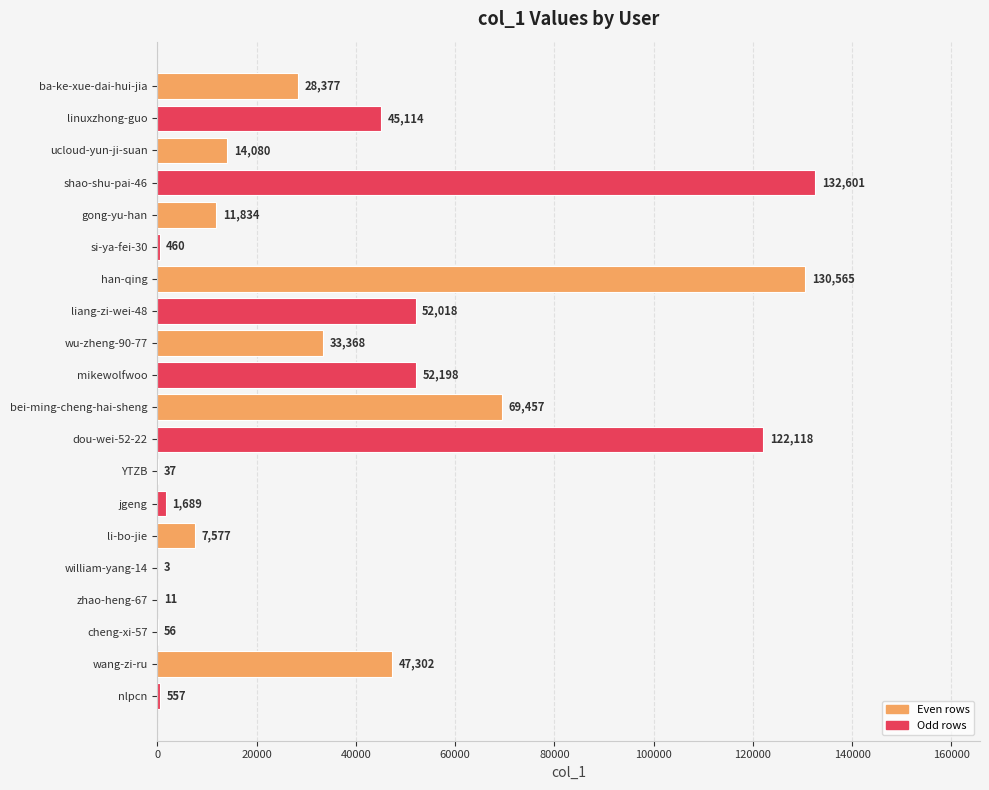

Are the bars horizontal?

Yes